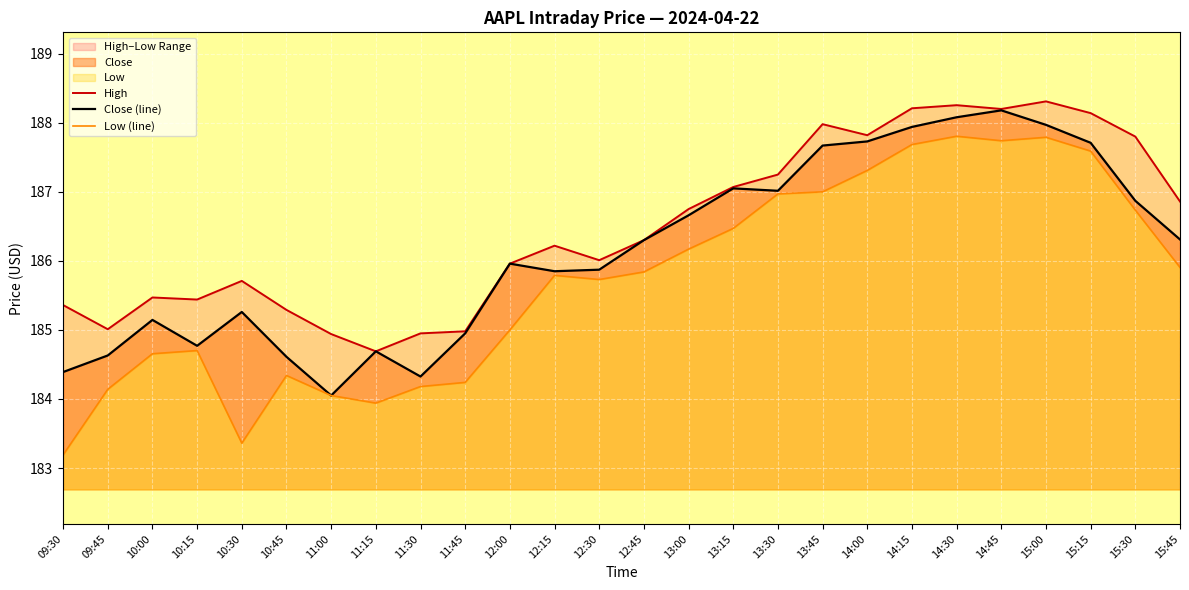

True or false: Close (line) and Low (line) cross at least once.

False